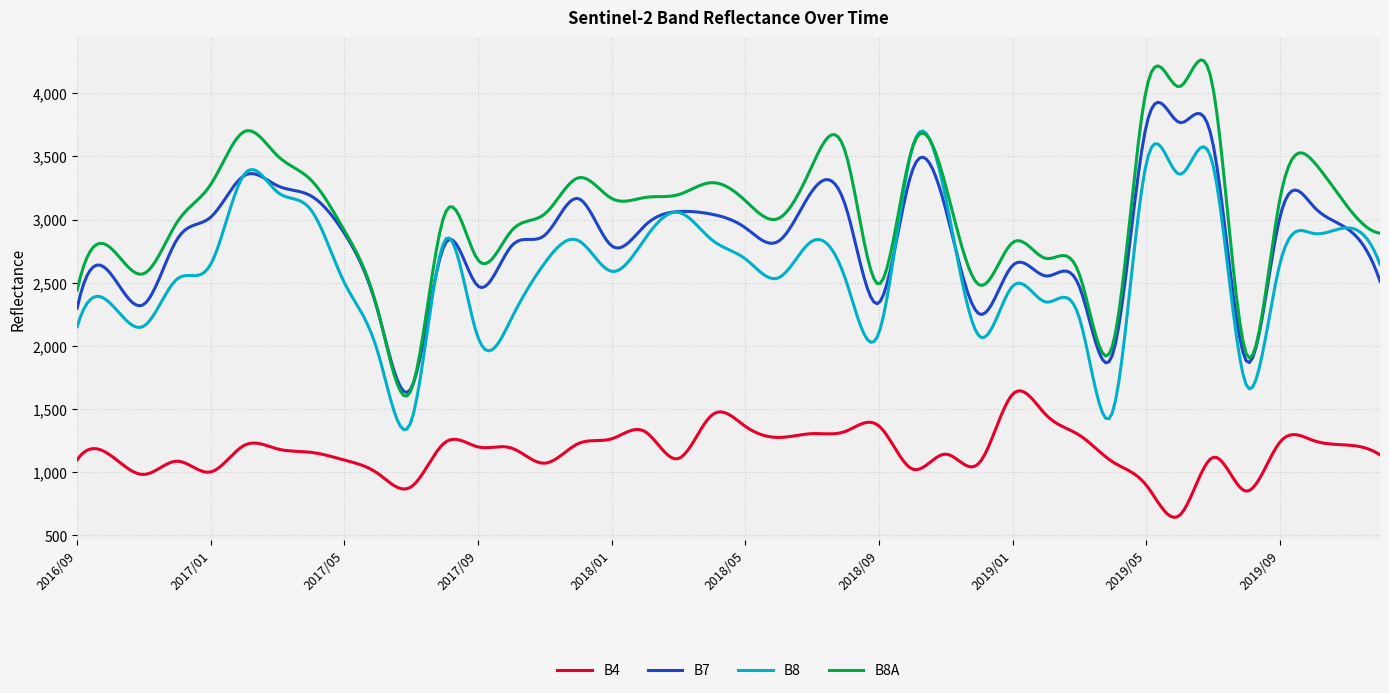

What is the difference between the maximum and minimum values in the B7 series?

2297.3